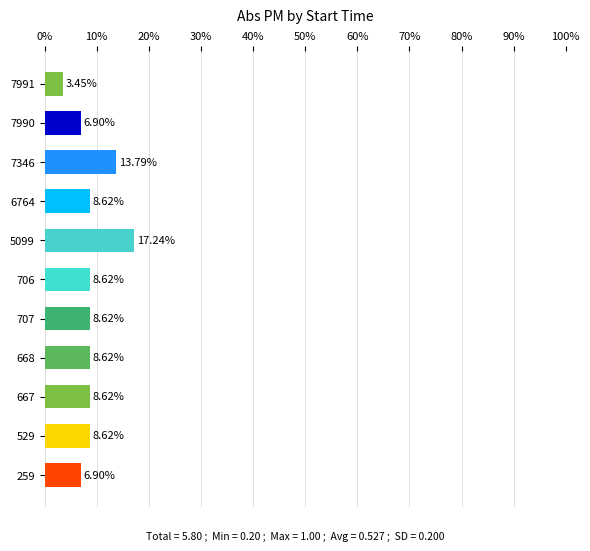

What is the change in value from 6764 to 7346?

+5.2